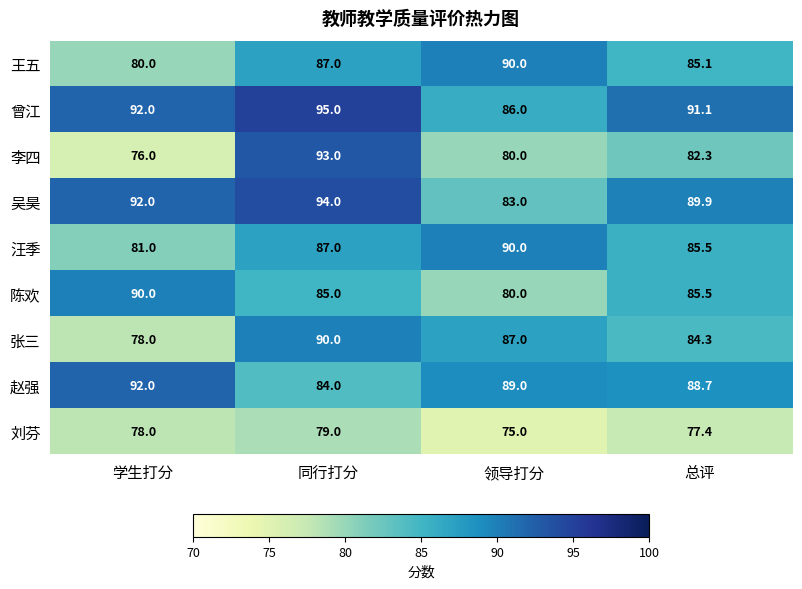

The value of 王五 at 学生打分 is 80.0. True or false?

True